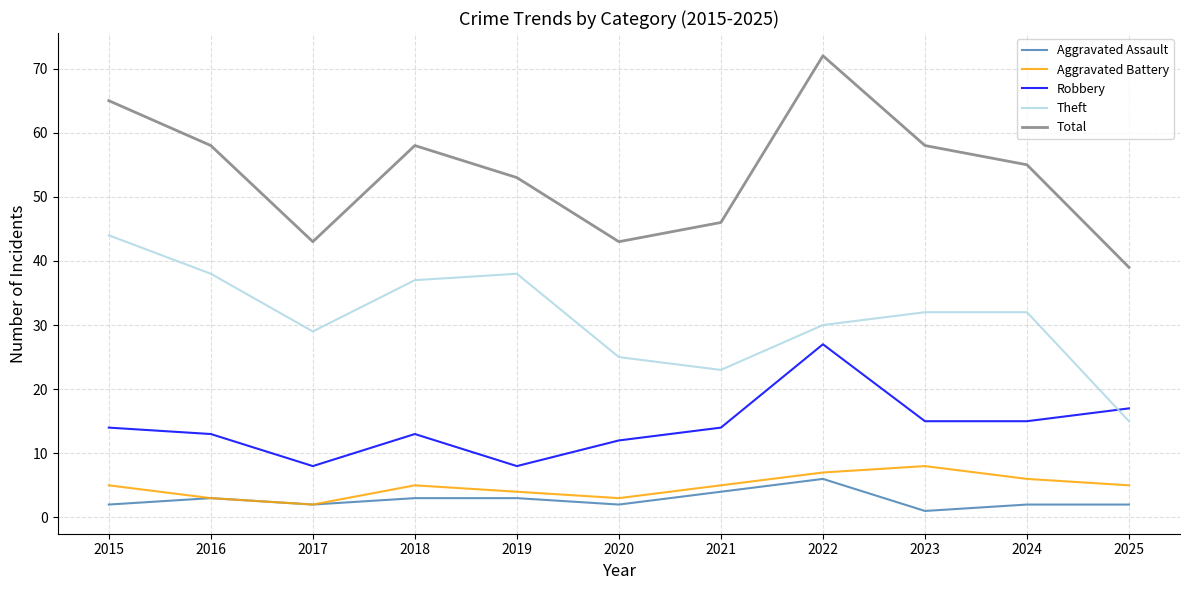

Which series changed the most between 2017 and 2022?

Total